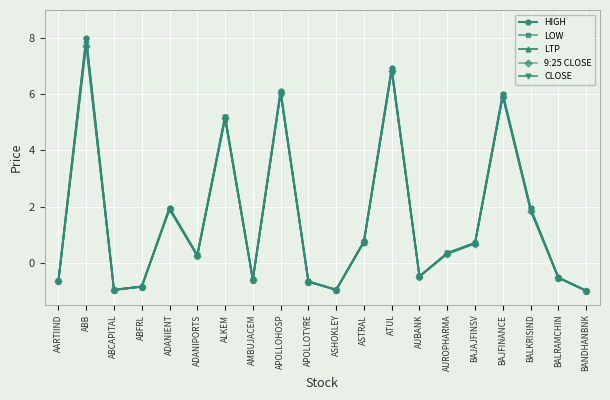

In HIGH, how many points are higher than both neighbors (excluding endpoints)?

6